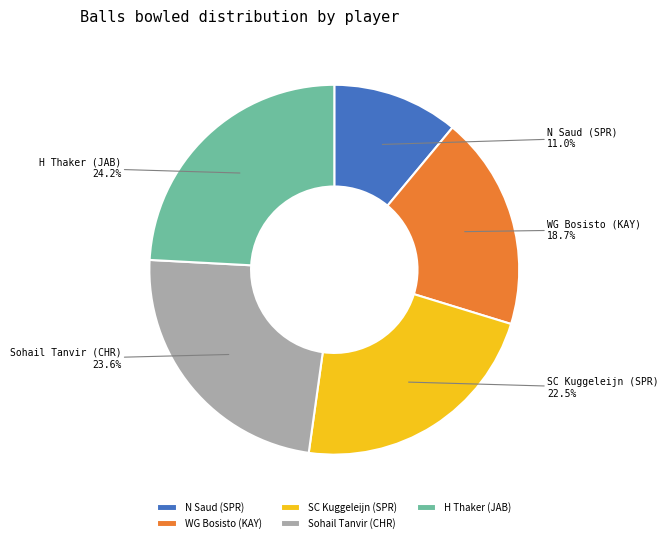

Between SC Kuggeleijn (SPR) and N Saud (SPR), which is larger?

SC Kuggeleijn (SPR)